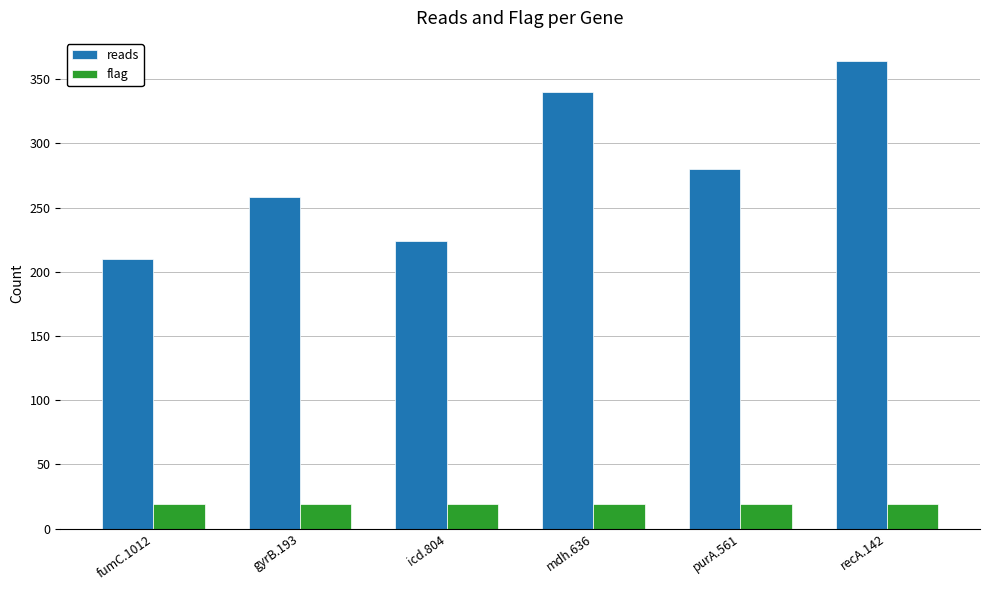

What is the approximate value of reads at recA.142, to the nearest 5?

365